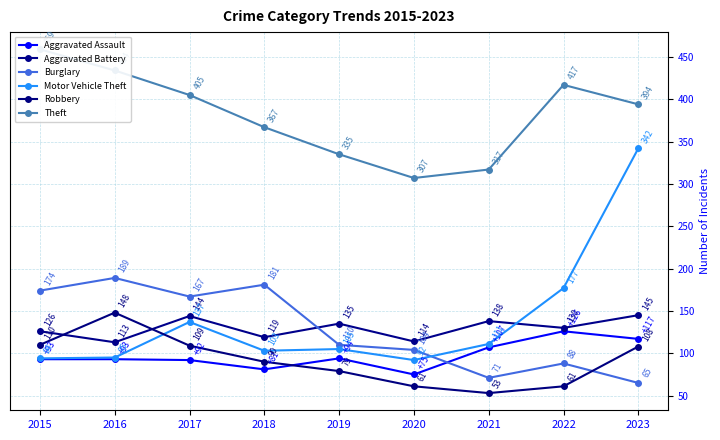

Reading right to left, transcribe all the data shown in this chart.

Aggravated Assault: 2023=117	2022=126	2021=107	2020=75	2019=94	2018=81	2017=92	2016=93	2015=93
Aggravated Battery: 2023=145	2022=130	2021=138	2020=114	2019=135	2018=119	2017=144	2016=113	2015=126
Burglary: 2023=65	2022=88	2021=71	2020=104	2019=110	2018=181	2017=167	2016=189	2015=174
Motor Vehicle Theft: 2023=342	2022=177	2021=111	2020=92	2019=105	2018=103	2017=137	2016=95	2015=94
Robbery: 2023=108	2022=61	2021=53	2020=61	2019=79	2018=90	2017=109	2016=148	2015=110
Theft: 2023=394	2022=417	2021=317	2020=307	2019=335	2018=367	2017=405	2016=434	2015=459